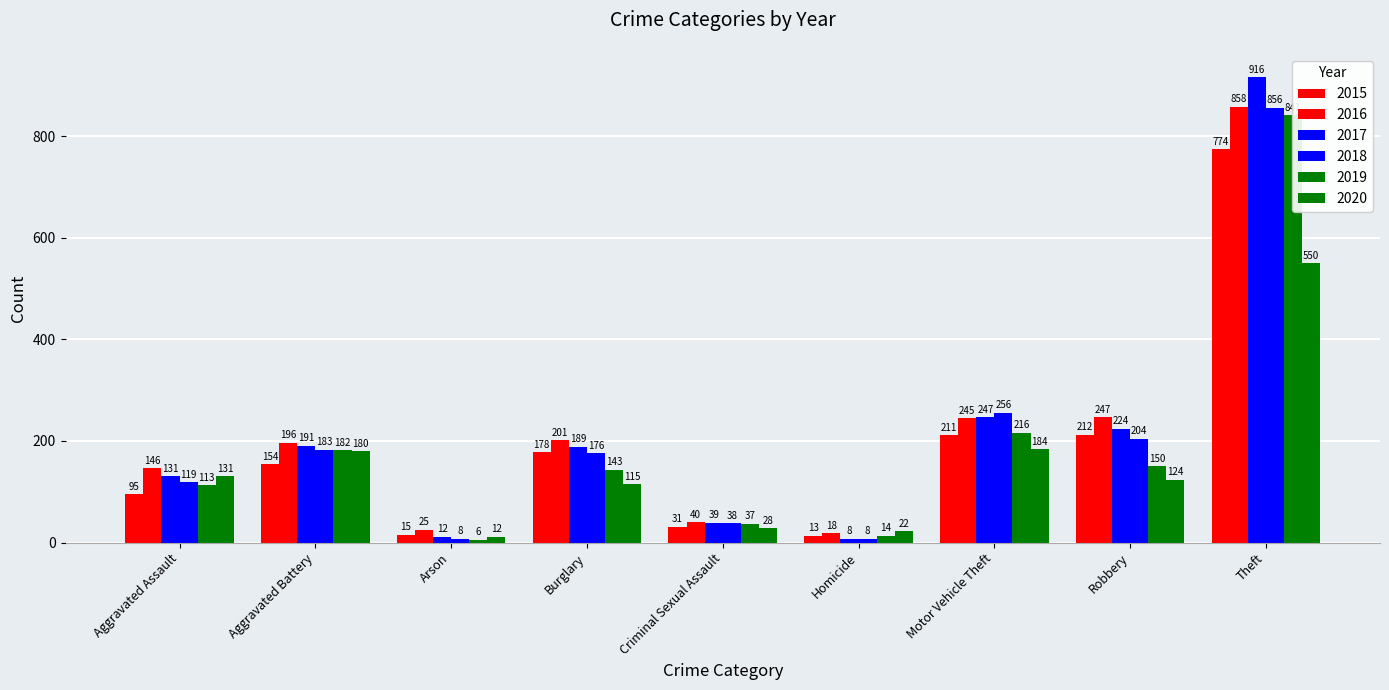

What is the label of the 5th bar from the left?

Criminal Sexual Assault